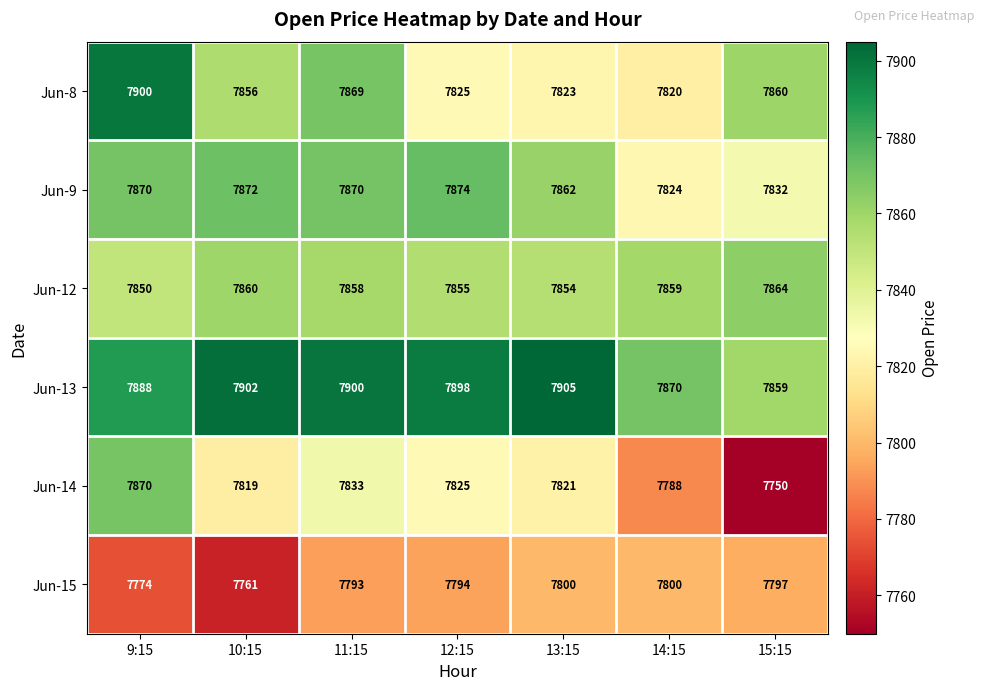

Where is Jun-13 nearest to the value 7882?

9:15